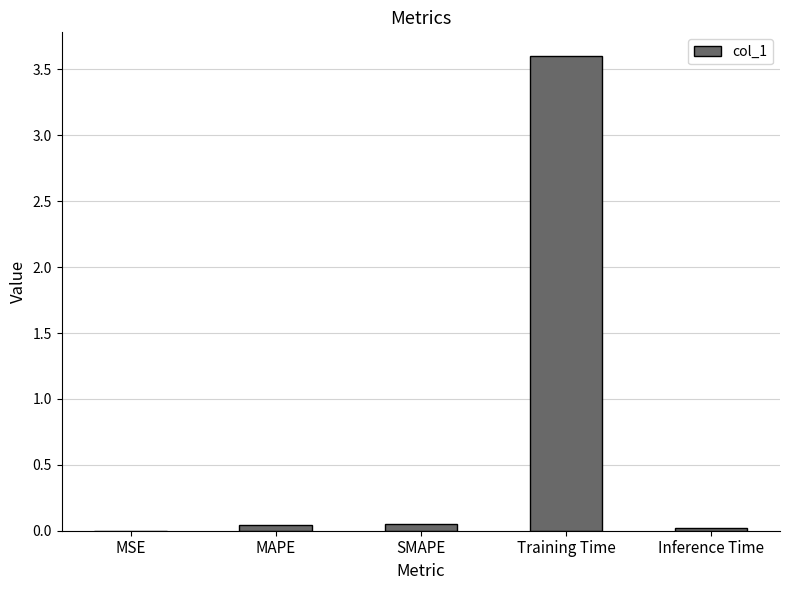

Does the chart contain stacked bars?

No